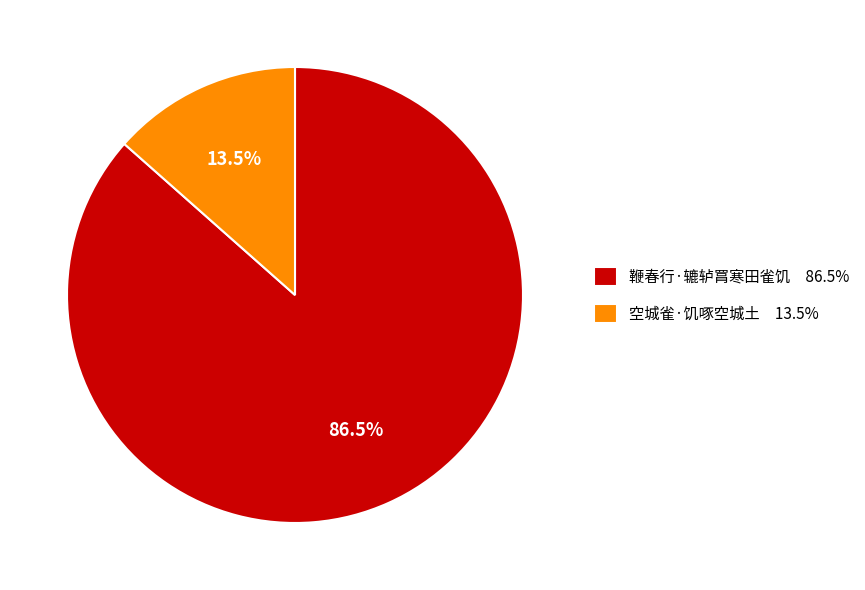

Combined, what portion of the pie is 鞭春行·辘轳罥寒田雀饥 and 空城雀·饥啄空城土?

100.0%